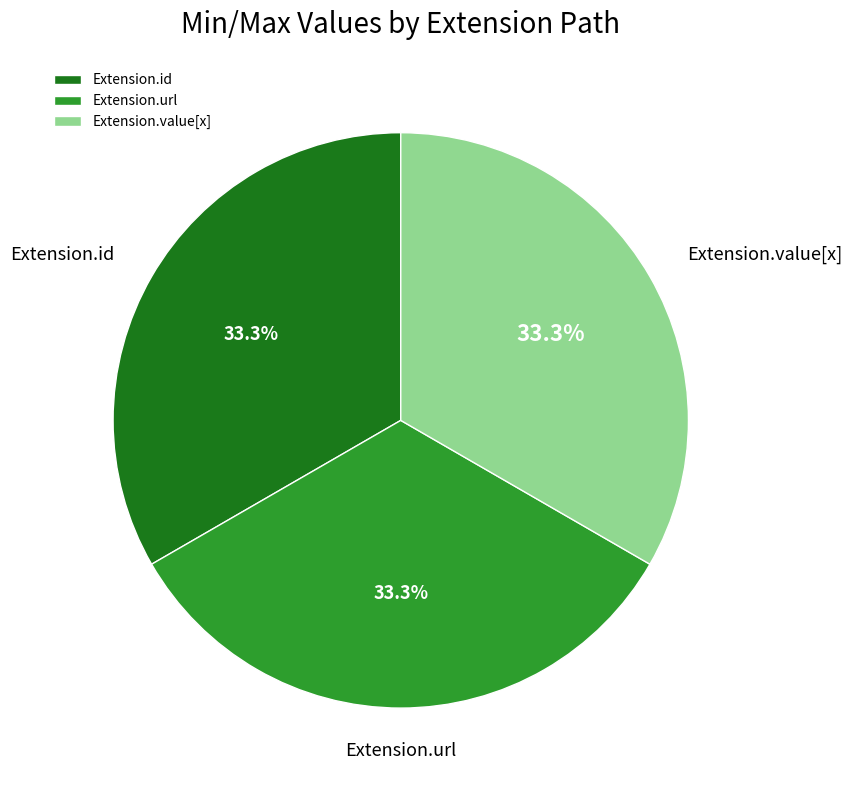

Is there any slice that represents more than half of the pie?

No